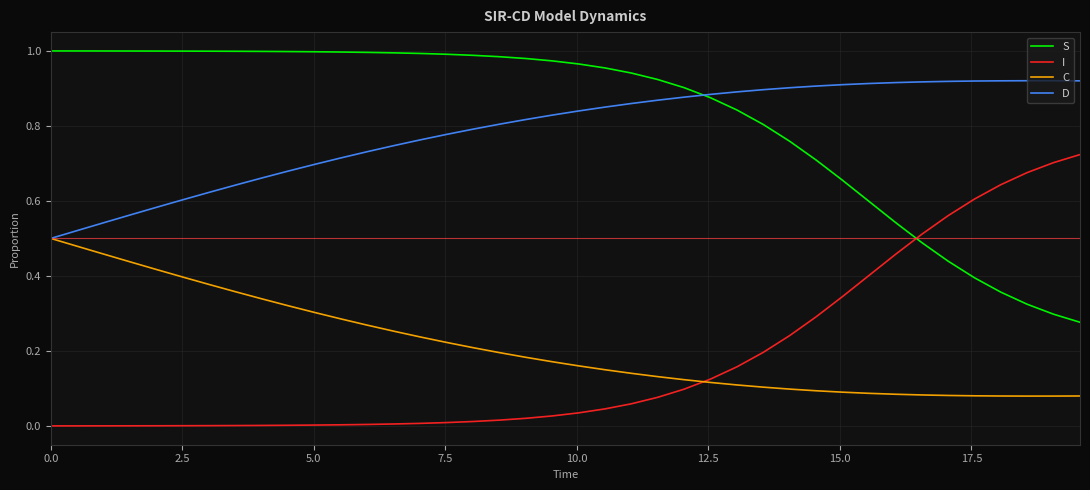

Rank the series by their maximum value, from highest to lowest.

S, D, I, C